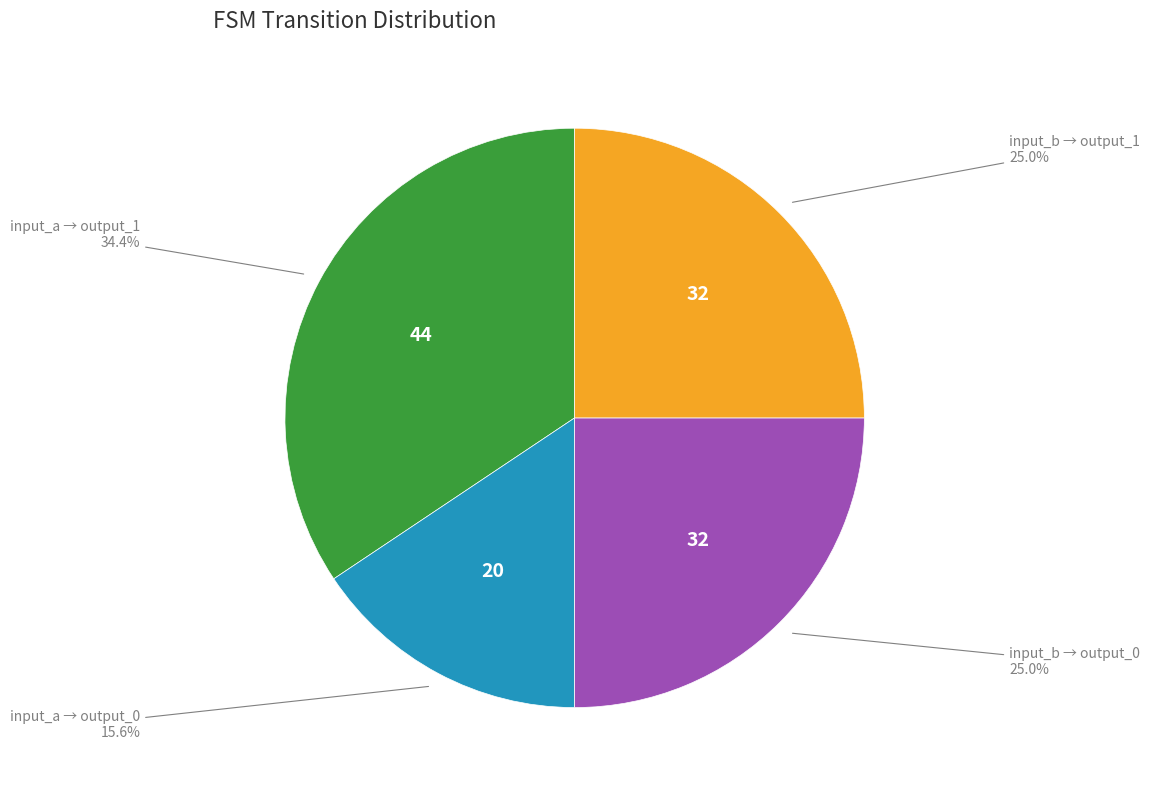

Does any single category account for the majority?

No